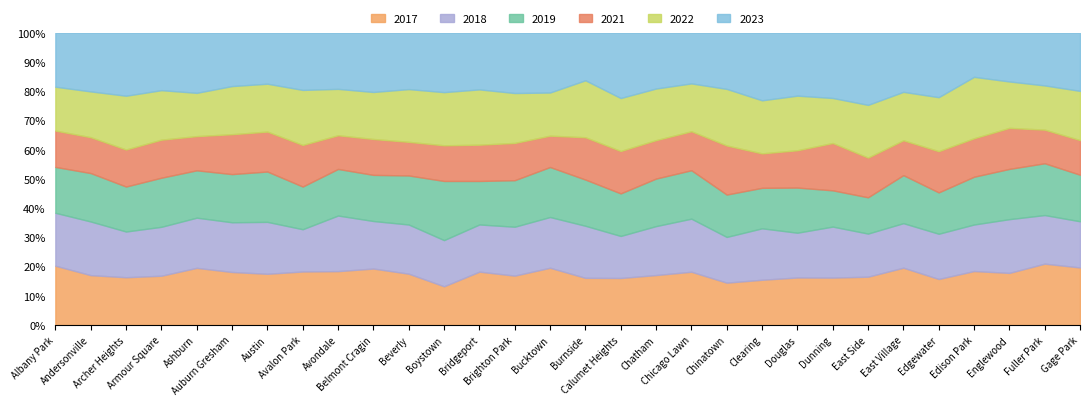

What is the value of the 2018 point at the 29th from the left?

289